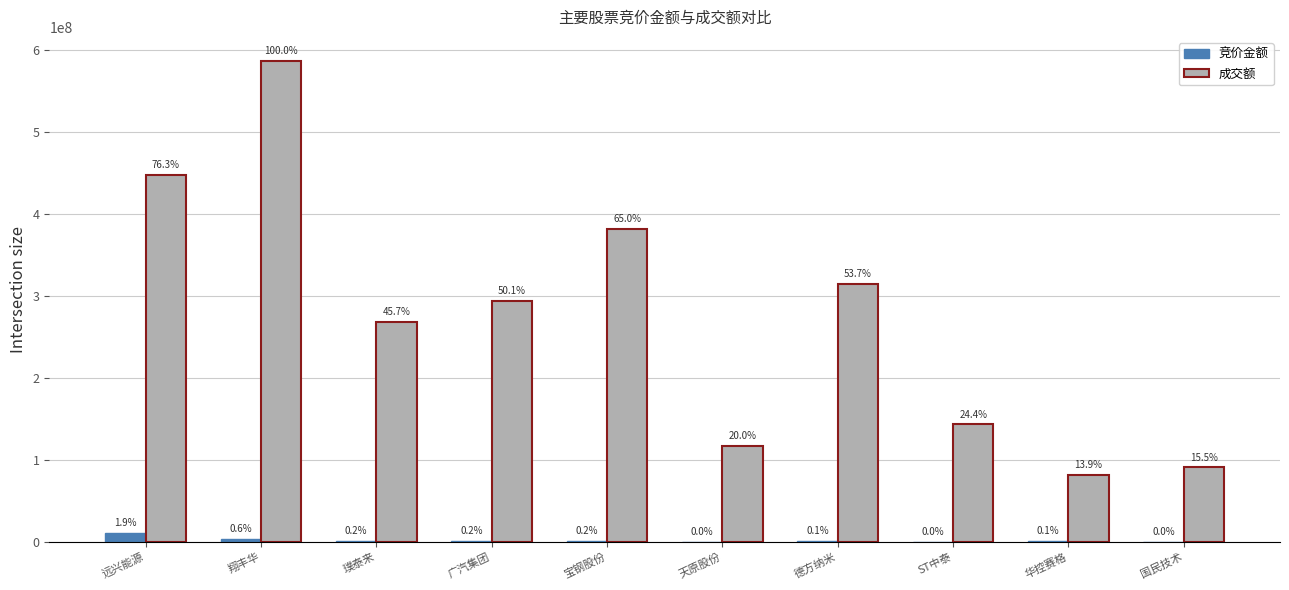

What is the sum of the 竞价金额 values at 广汽集团 and 天原股份?

1259330